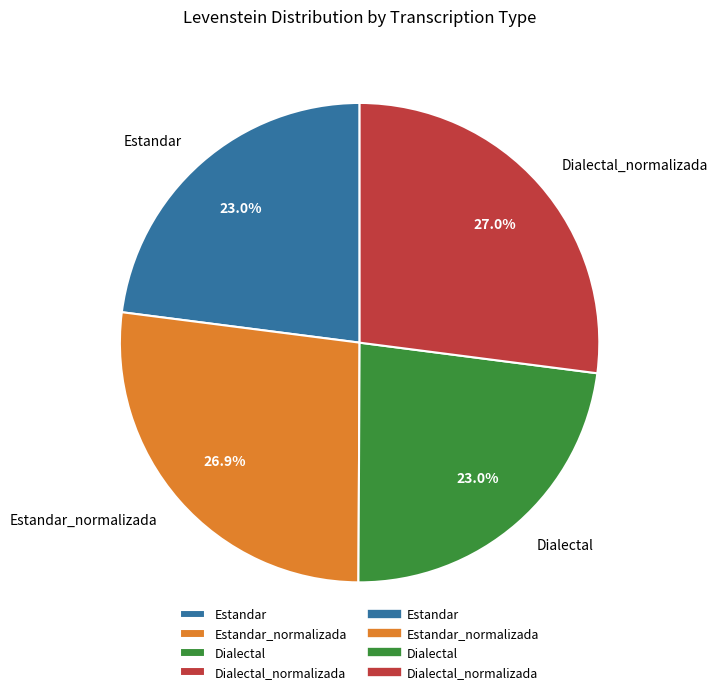

To the nearest percent, what is the difference between the largest and smallest slice percentages?

4%